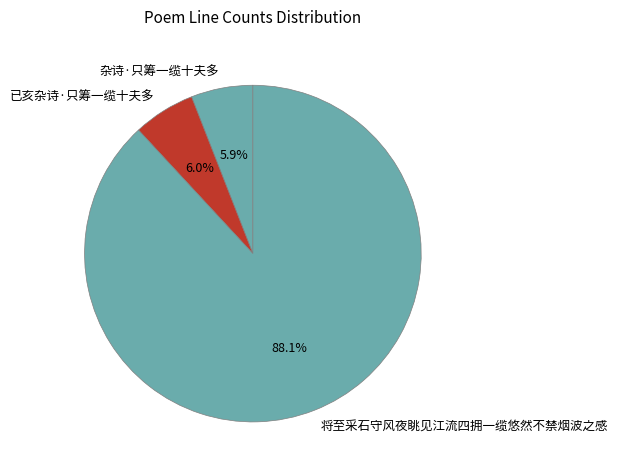

What is the total percentage of 已亥杂诗·只筹一缆十夫多 and 杂诗·只筹一缆十夫多?

11.9%